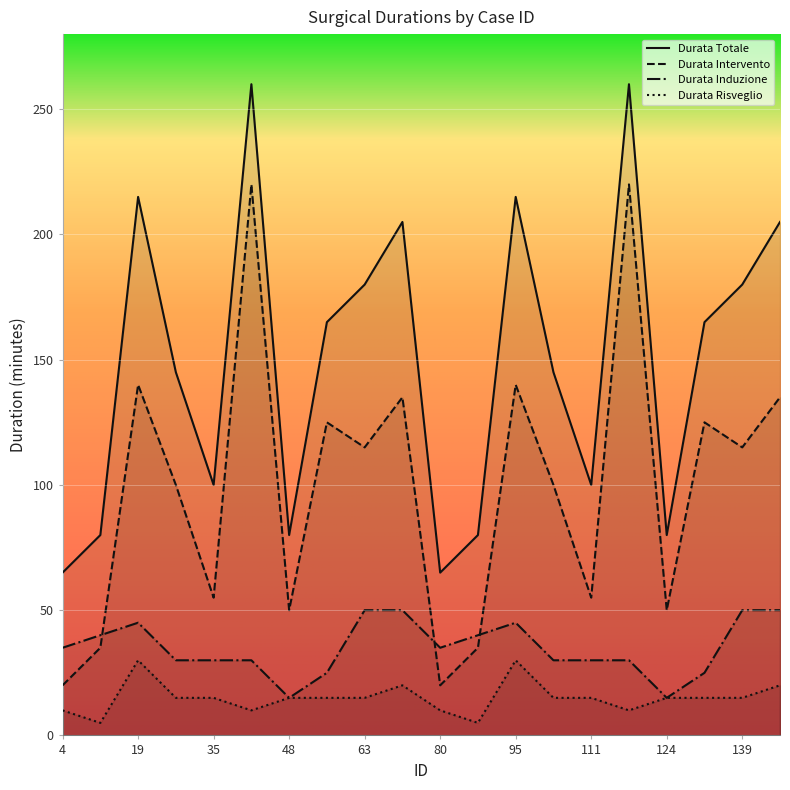

What is the sum of all Durata Risveglio values?

300